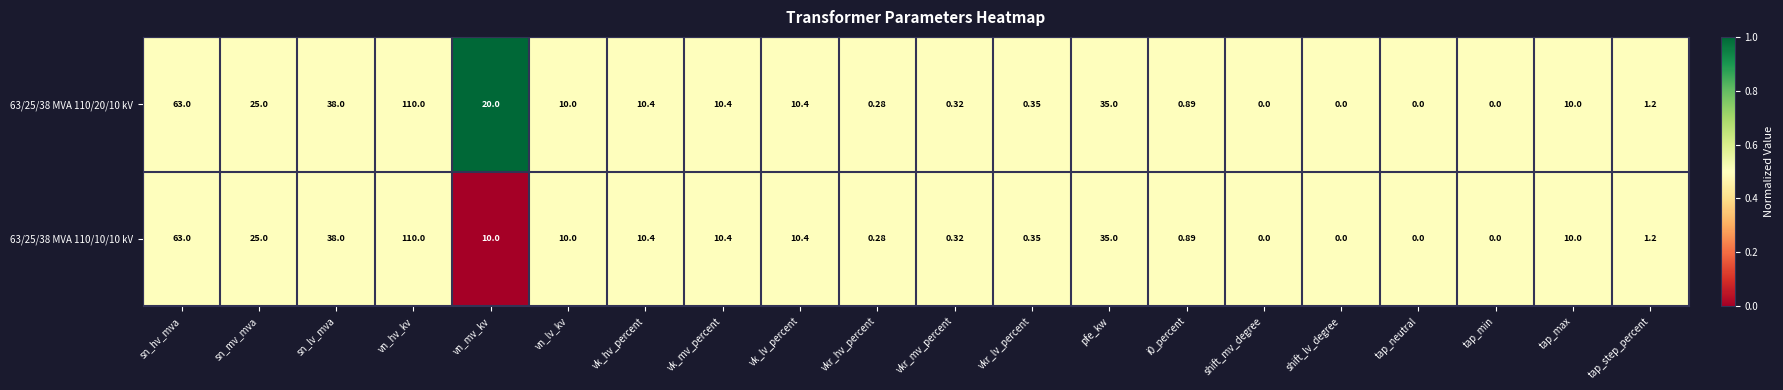

How many series are shown in this chart?

2